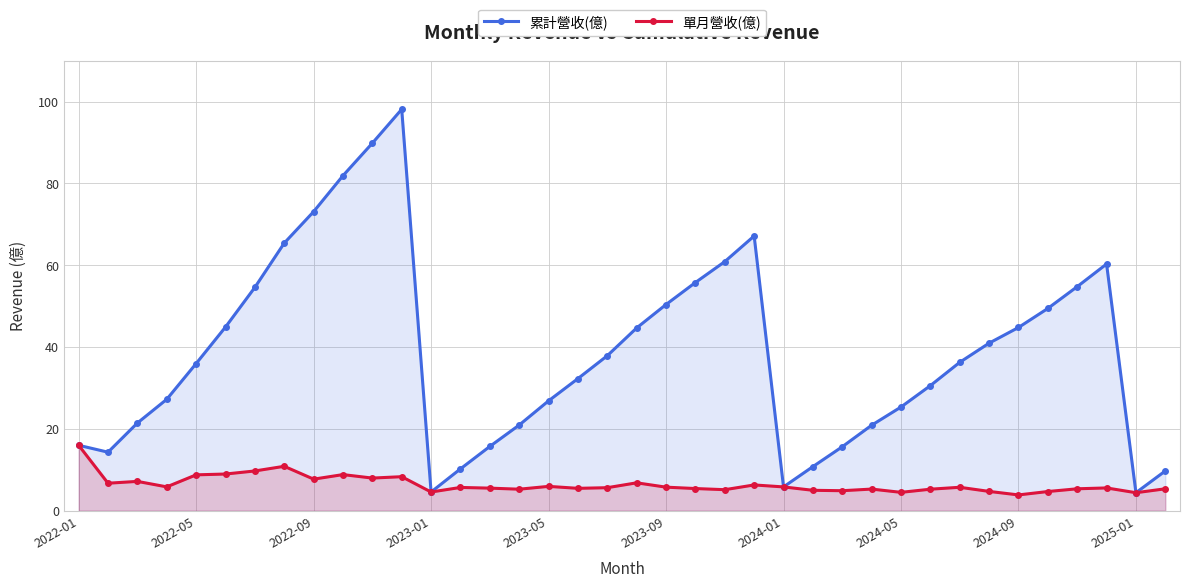

How many data points in 單月營收(億) are above 5?

30